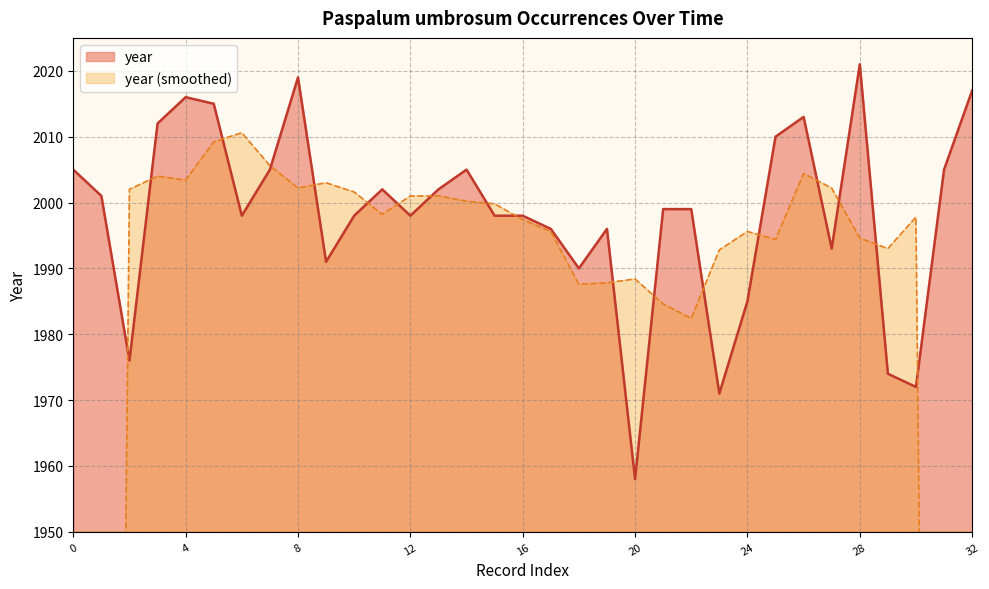

What is the maximum value for year?

2021